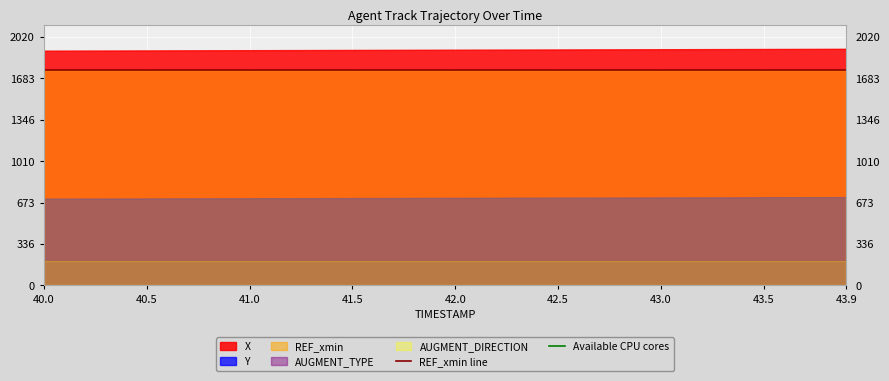

Which series has the largest range (max minus min)?

REF_xmin line